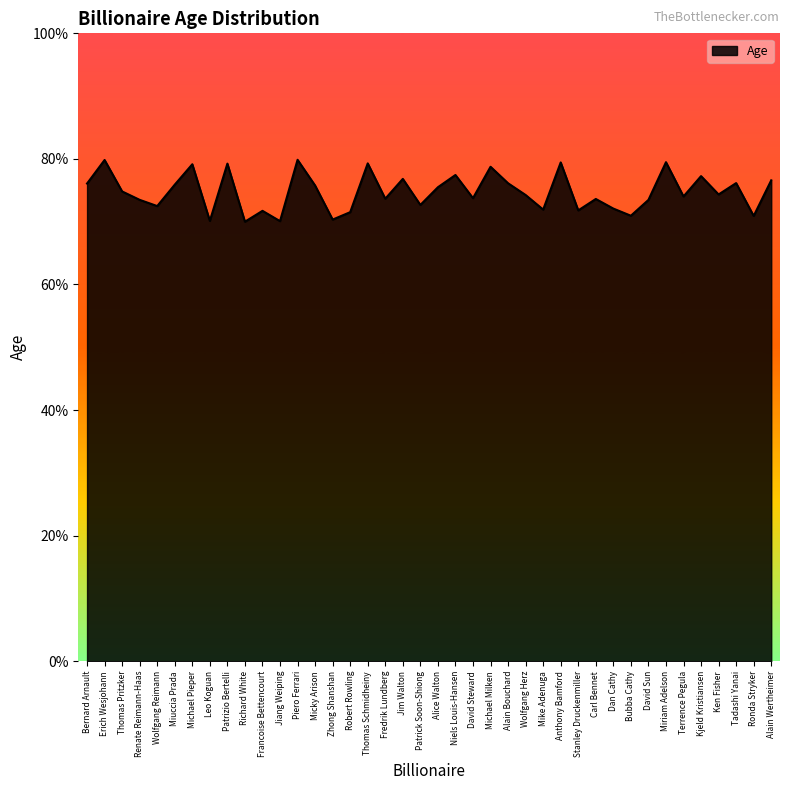

How many lines are shown in the chart?

1